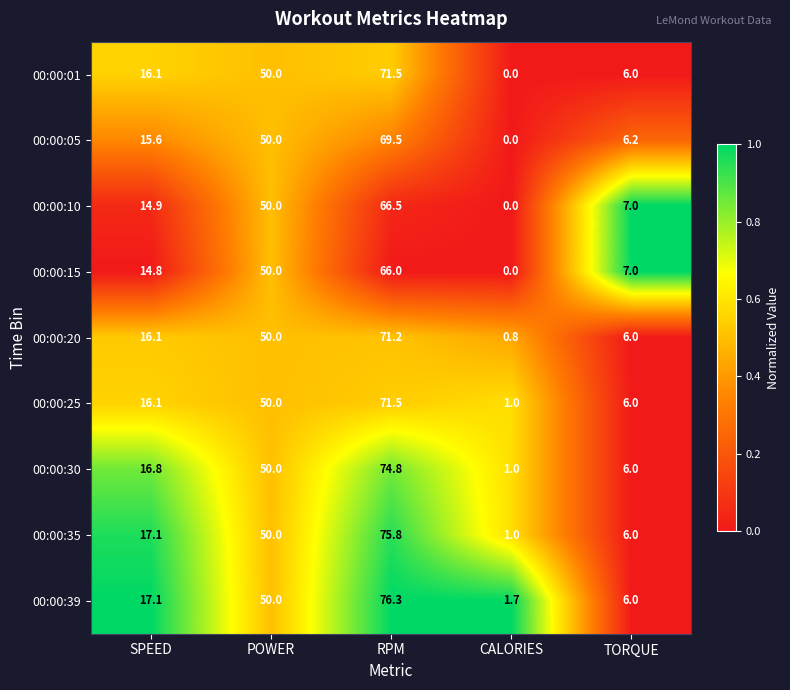

What is the difference between the second highest and minimum values in the 00:00:30 series?

49.0